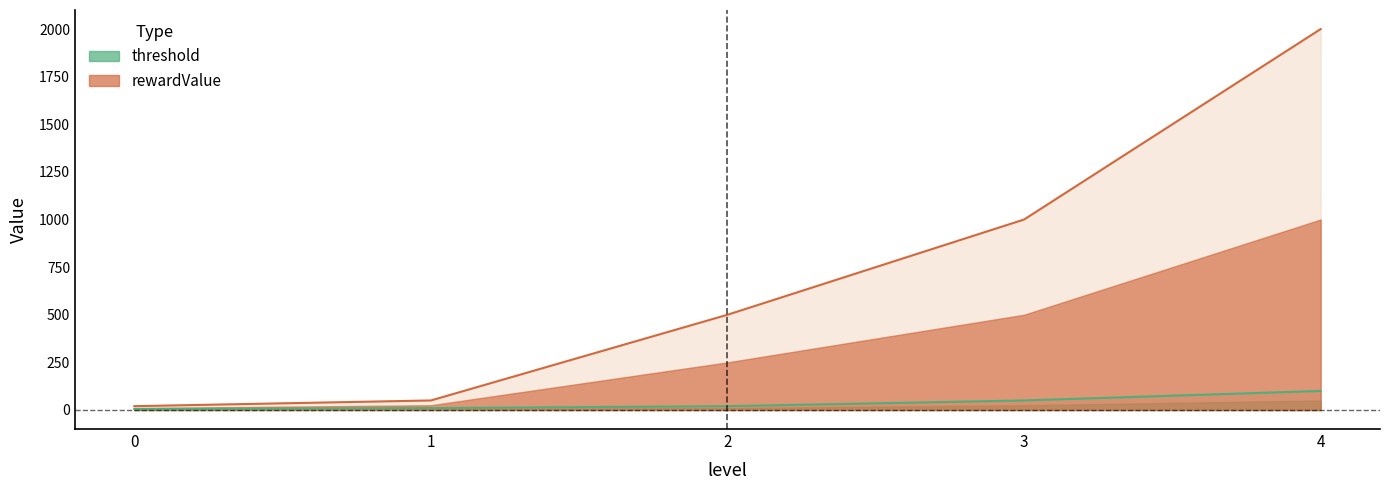

What is the value of the rewardValue point at the 4th from the left?

1000